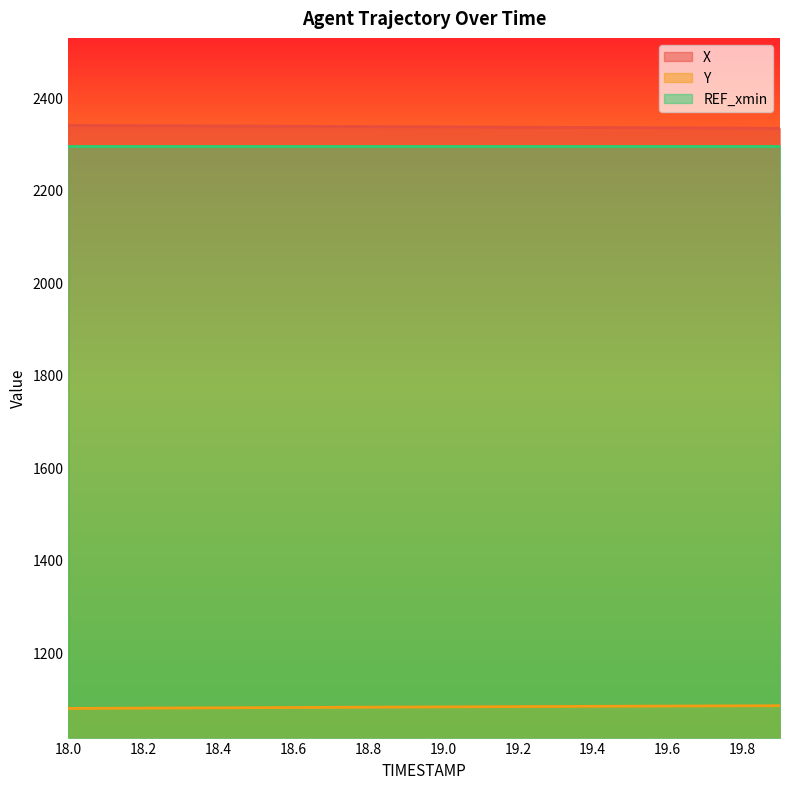

The value of Y at 19.2 is 1846.8. True or false?

False